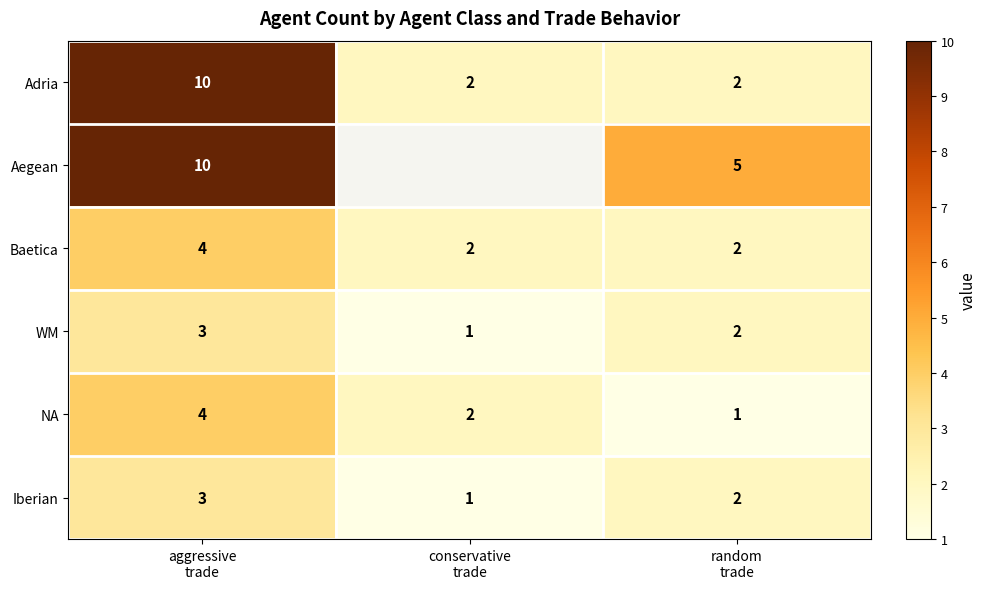

How many data points in WM are less than 2?

1